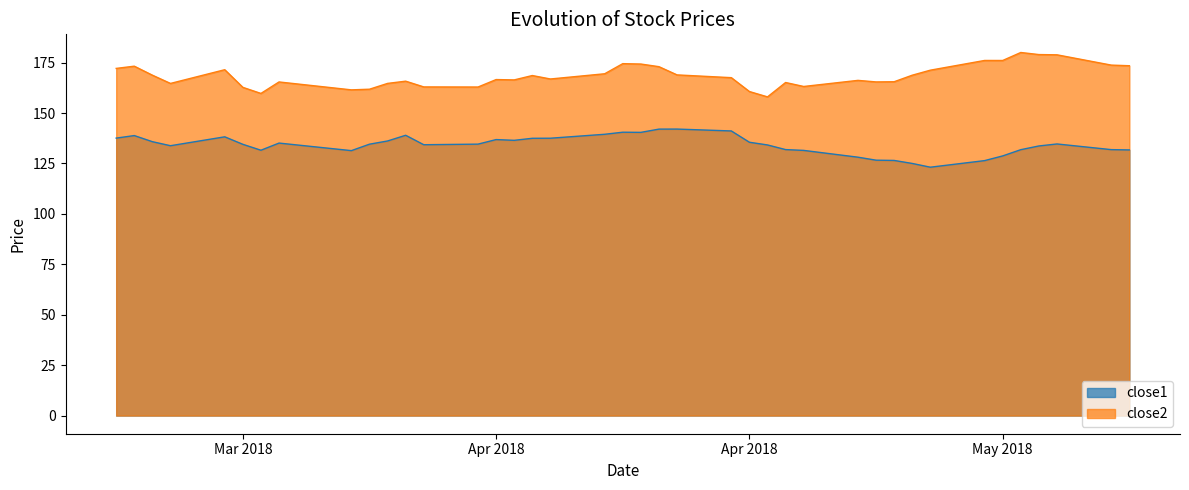

How many lines are shown in the chart?

2